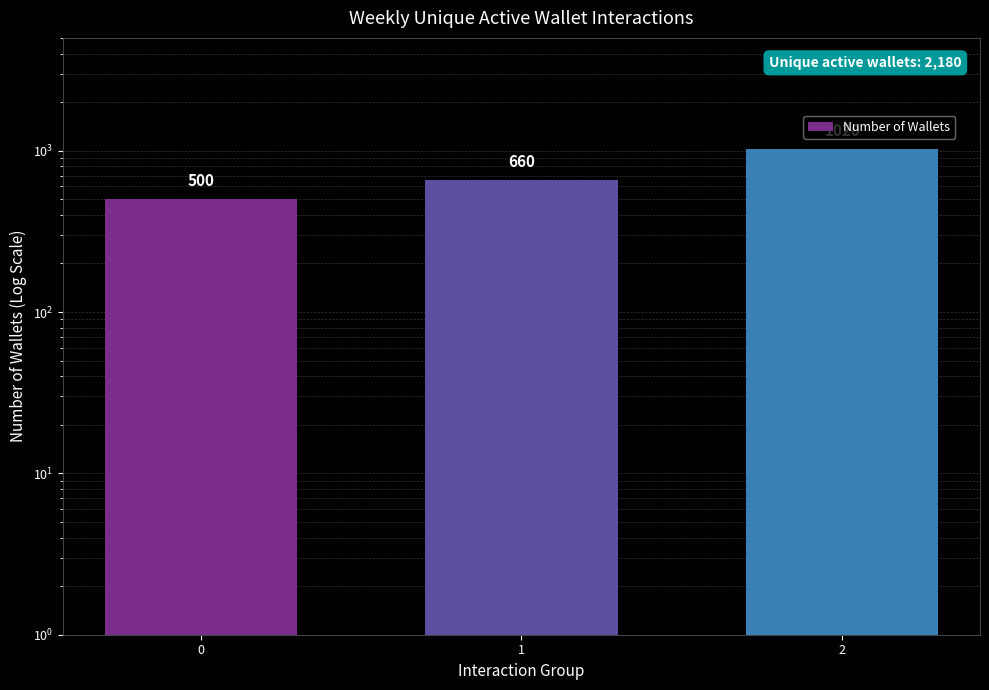

Which has a higher value, 0 or 1?

1